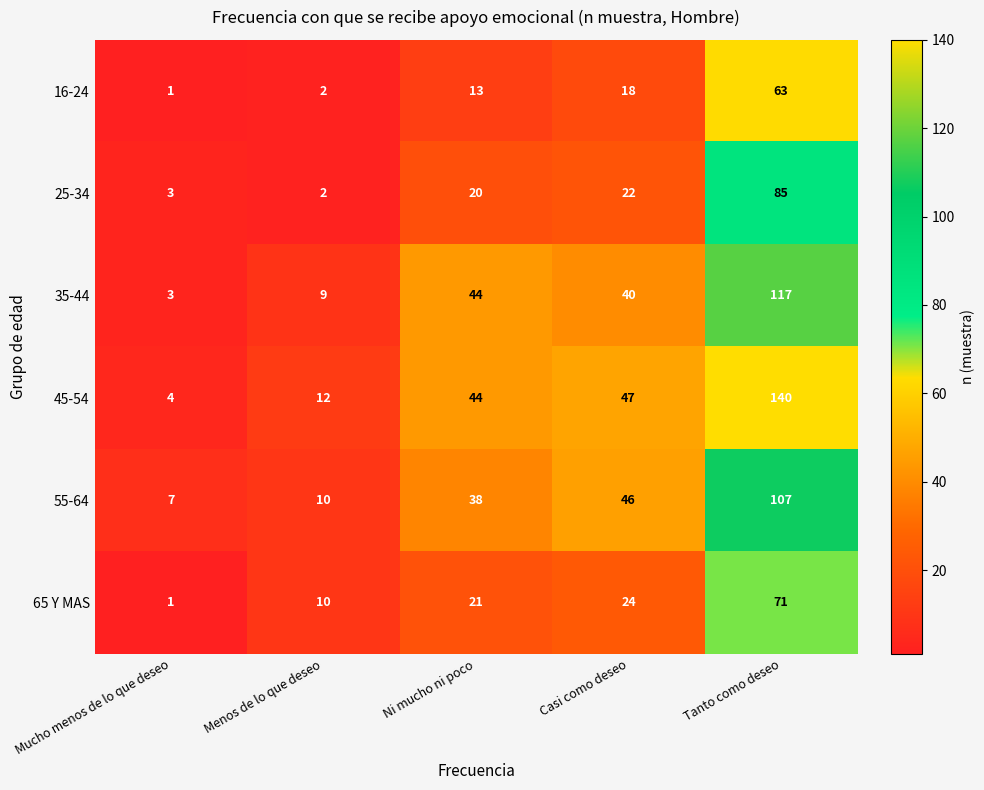

The value of 55-64 at Tanto como deseo is 107. True or false?

True